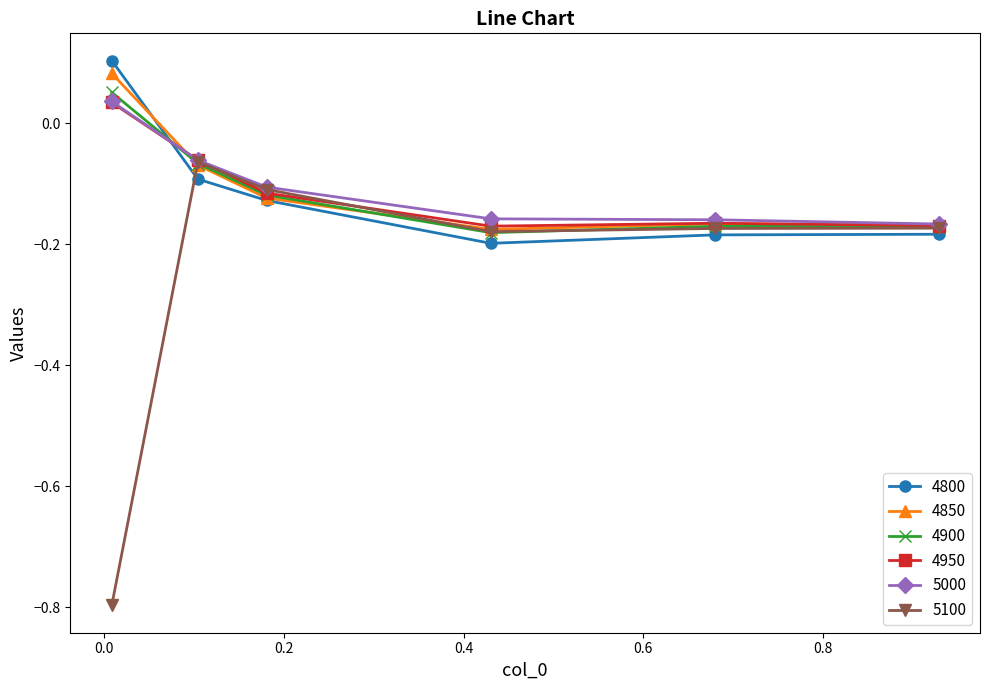

True or false: 5000 has more than 2 points higher than both neighbors.

False